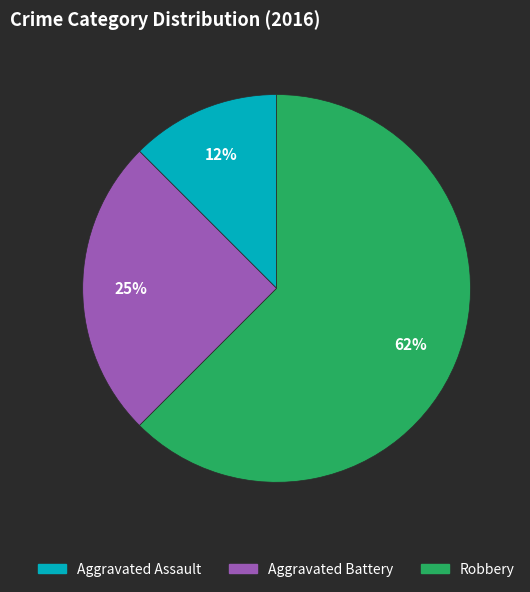

To the nearest percent, what portion does Aggravated Battery represent?

25%